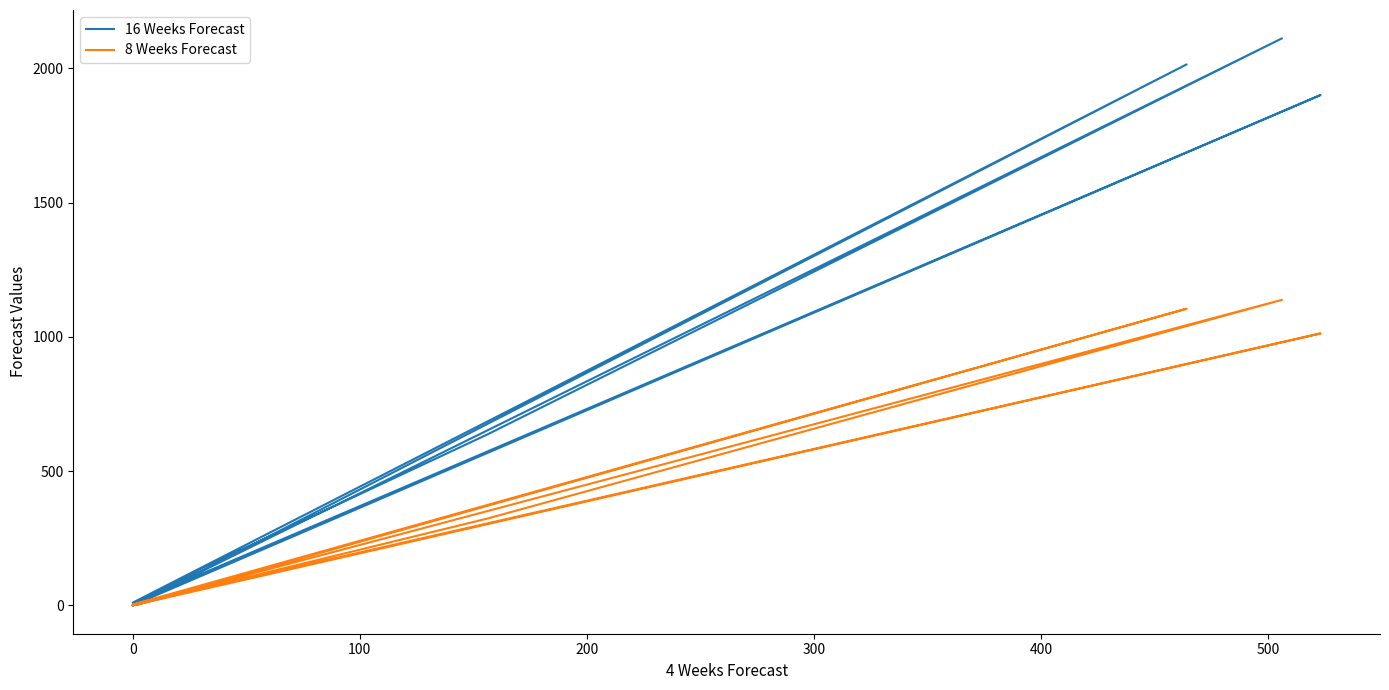

How many data points in 16 Weeks Forecast are above 15?

7